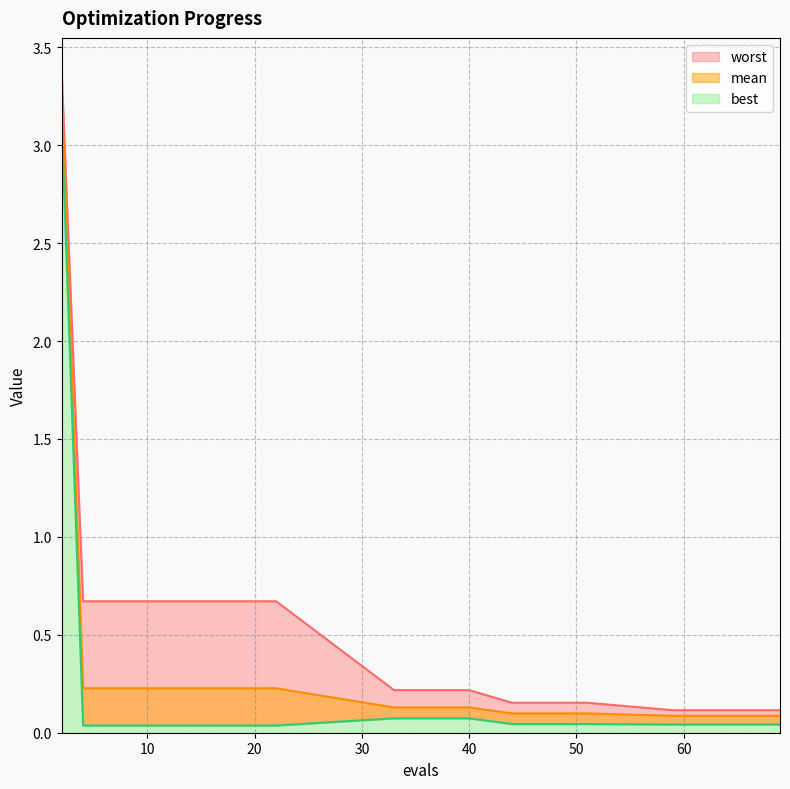

What is the minimum value for worst?

0.1